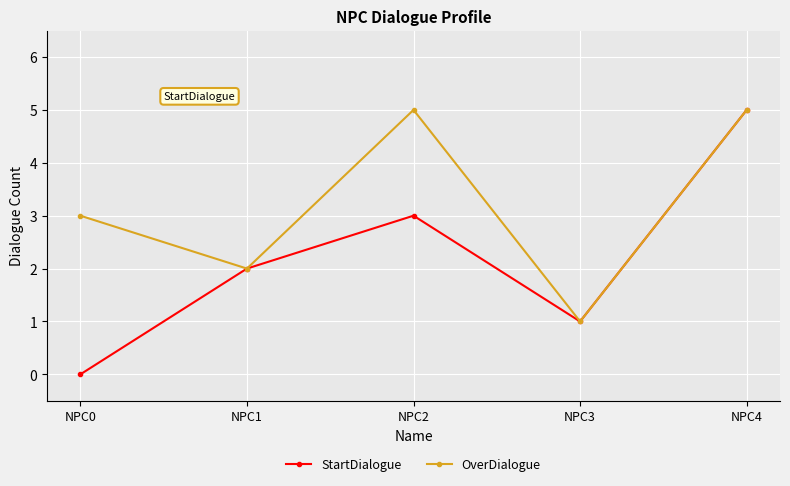

Which category has the lowest value across all series?

NPC0